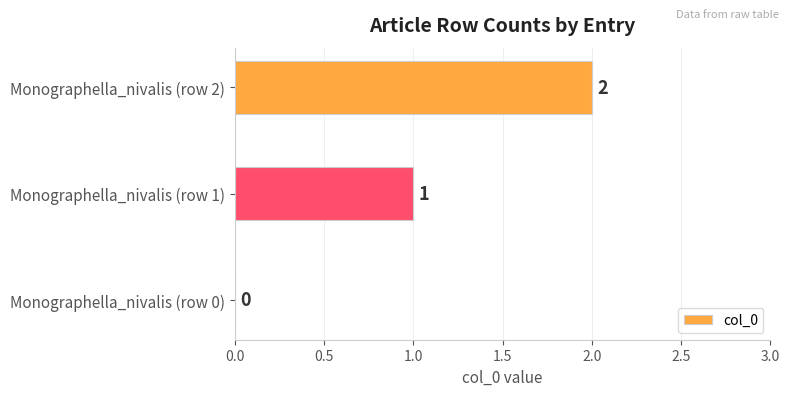

What is the sum of all values?

3